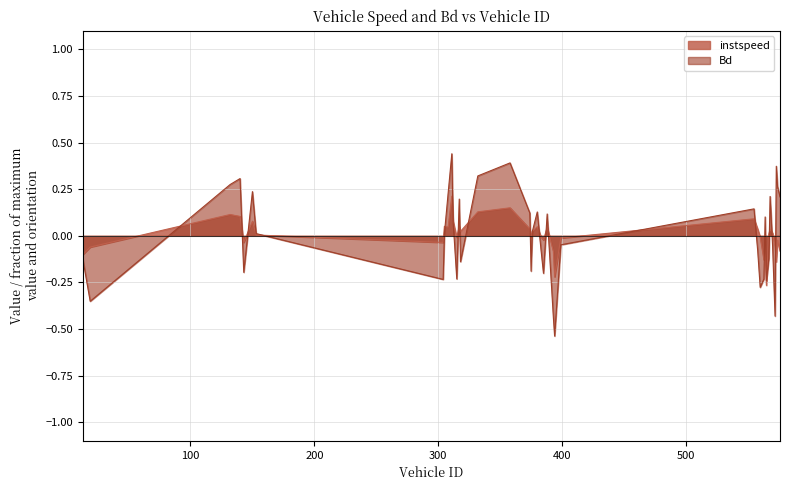

What is the difference between the maximum and minimum values in the instspeed series?

0.5